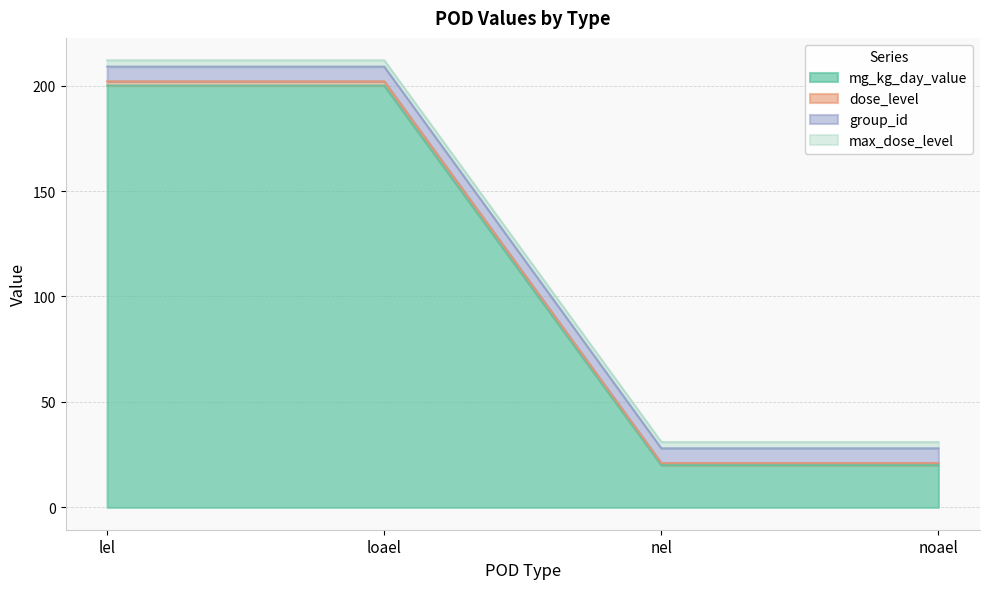

What position from the right is loael?

3